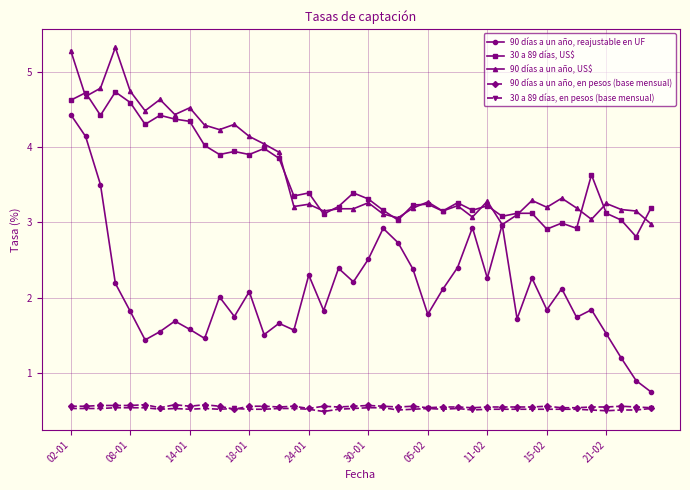

What is the greatest value displayed?

5.3